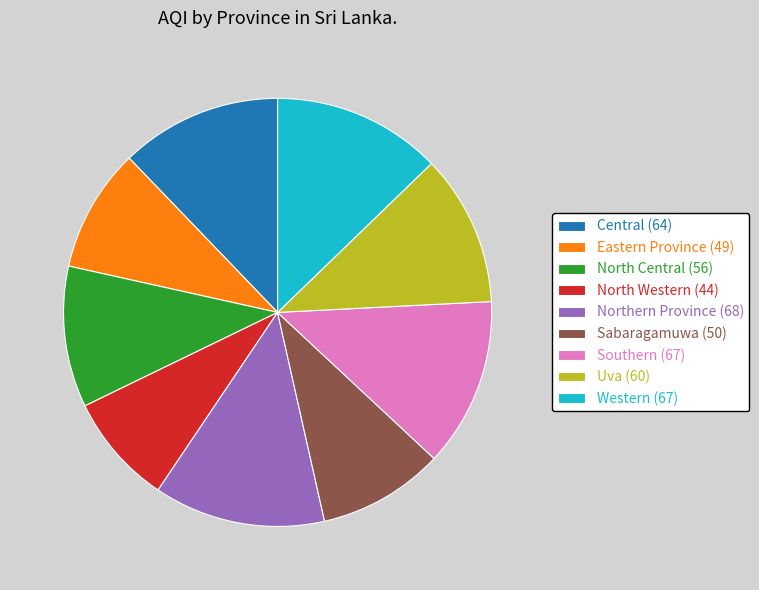

How many slices are in this pie chart?

9